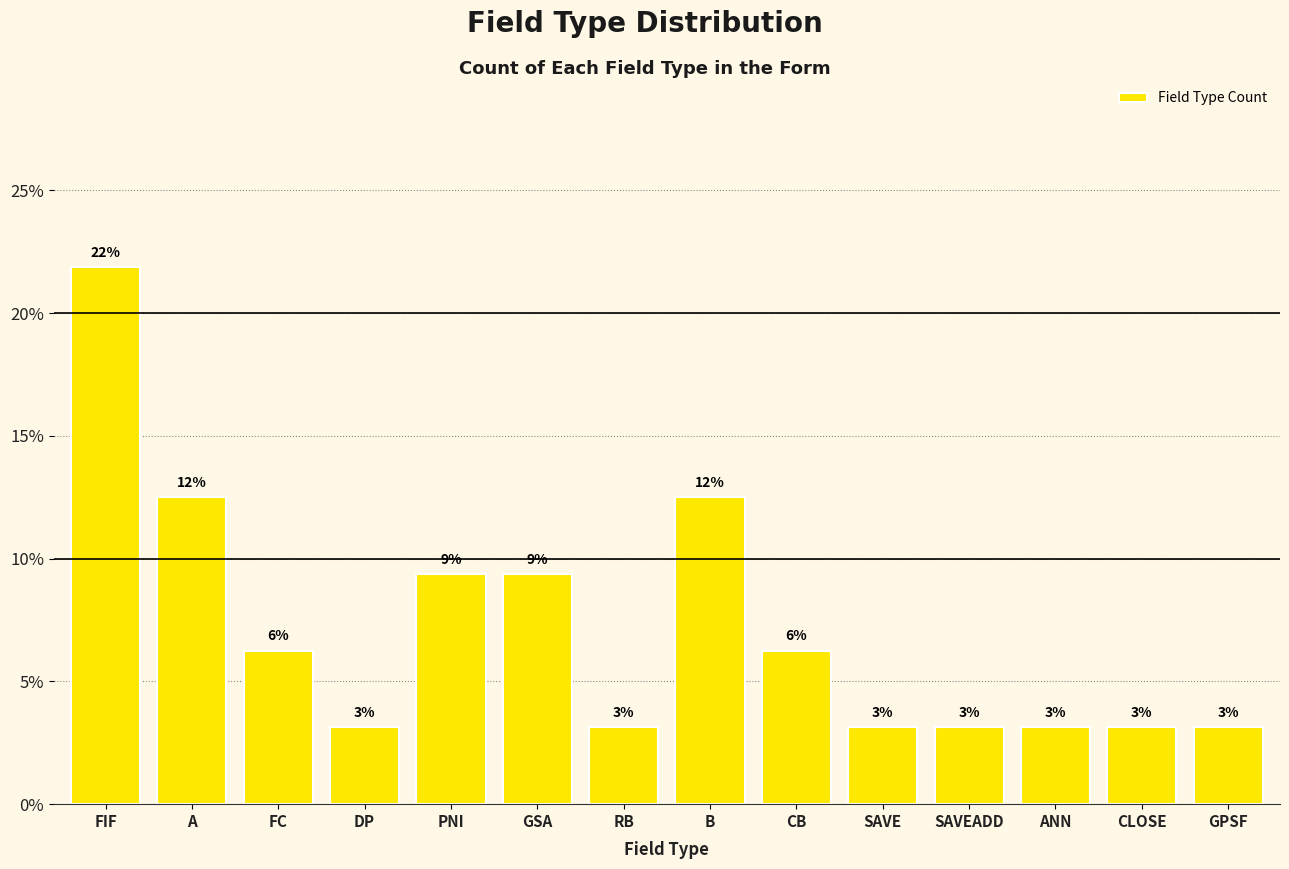

Reading right to left, list all the values displayed in this chart.

3.1	3.1	3.1	3.1	3.1	6.2	12.5	3.1	9.4	9.4	3.1	6.2	12.5	21.9